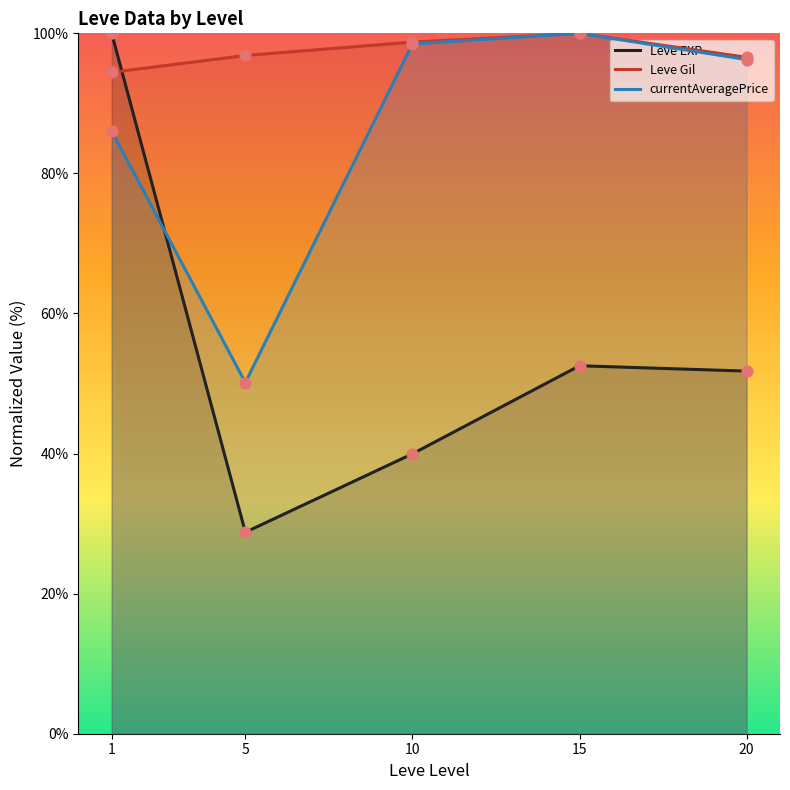

At how many categories does at least one series exceed 37?

5